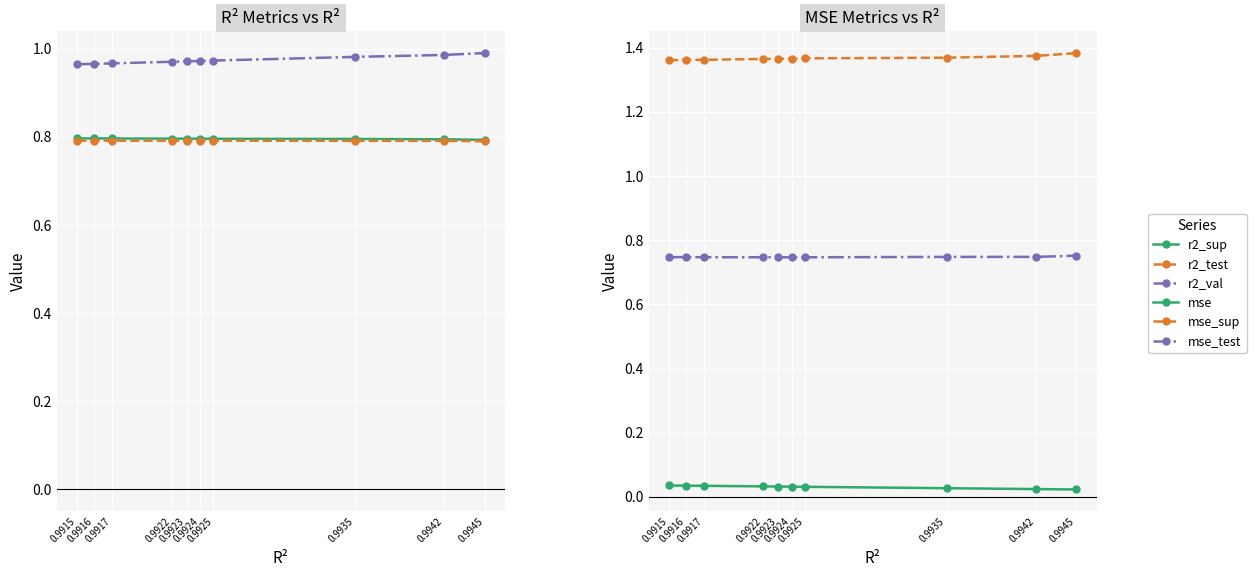

How many lines are shown in the chart?

6